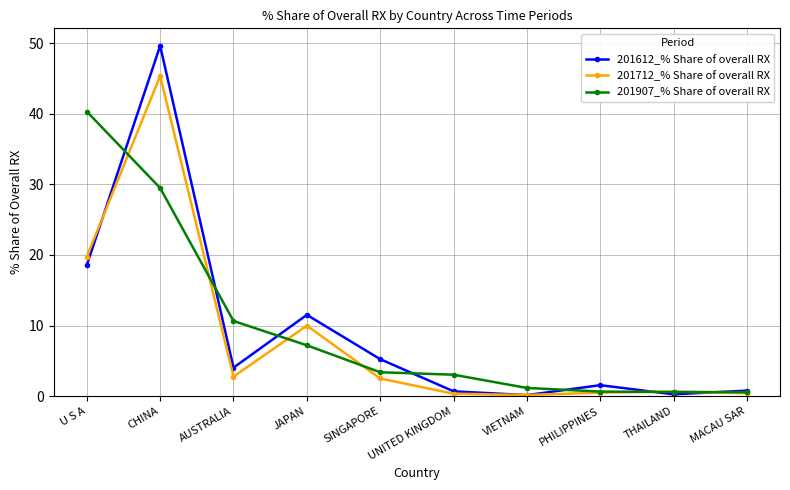

What value does the 201712_% Share of overall RX series have at MACAU SAR?

0.4